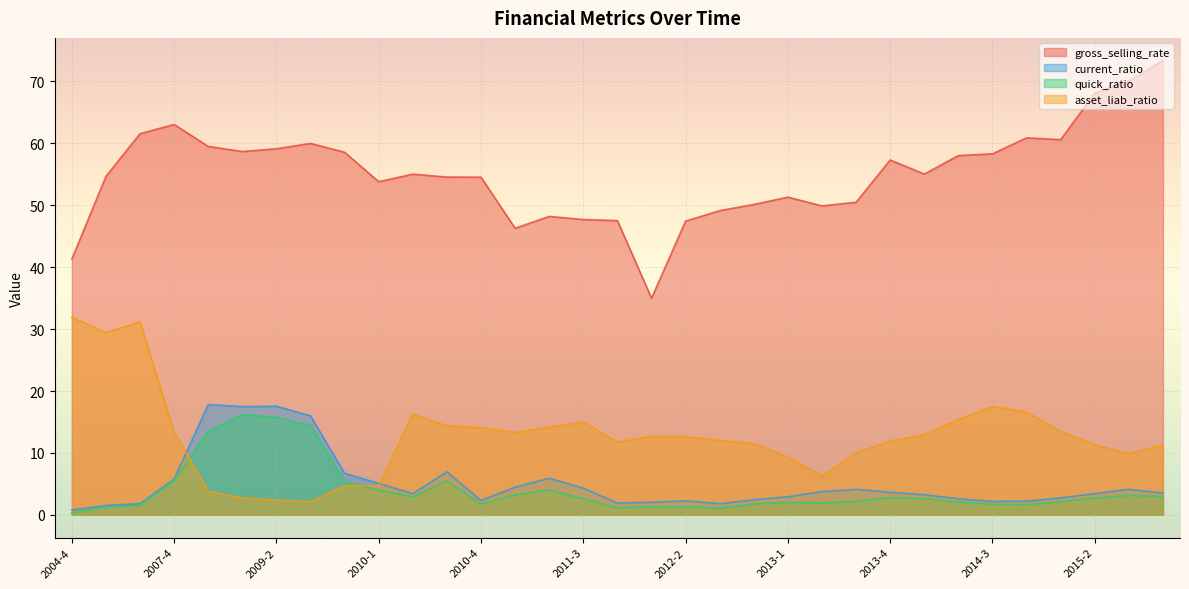

What is the average value of the quick_ratio series?

4.0